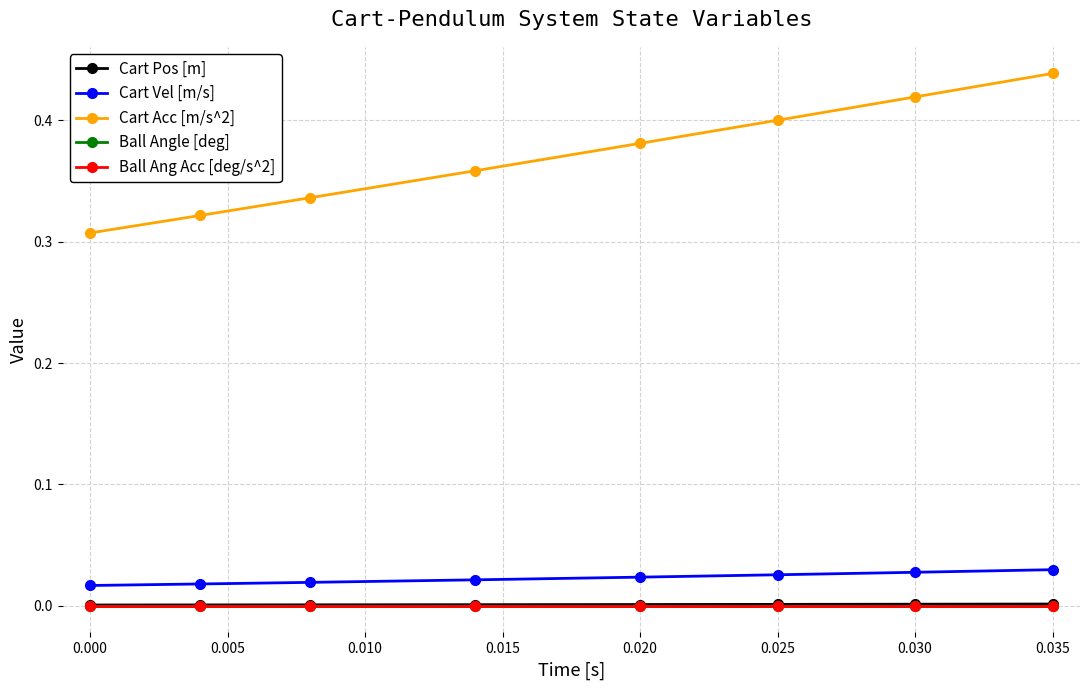

Is this an area chart (filled region under the line)?

No